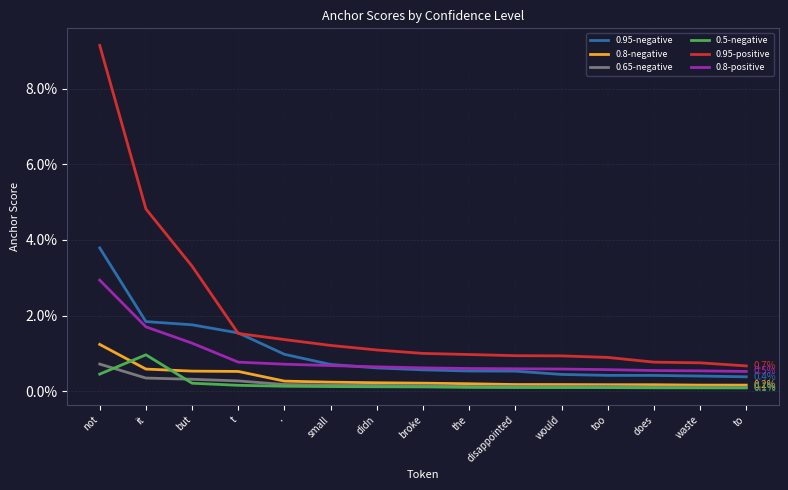

Is this an area chart (filled region under the line)?

No